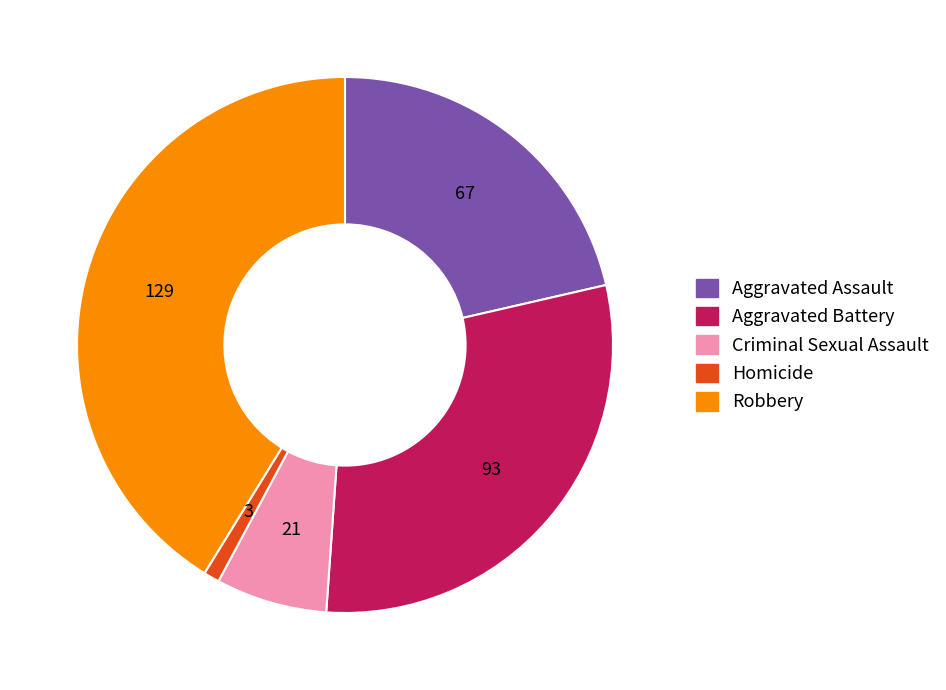

Is the sum of Aggravated Battery and Homicide greater than half?

No